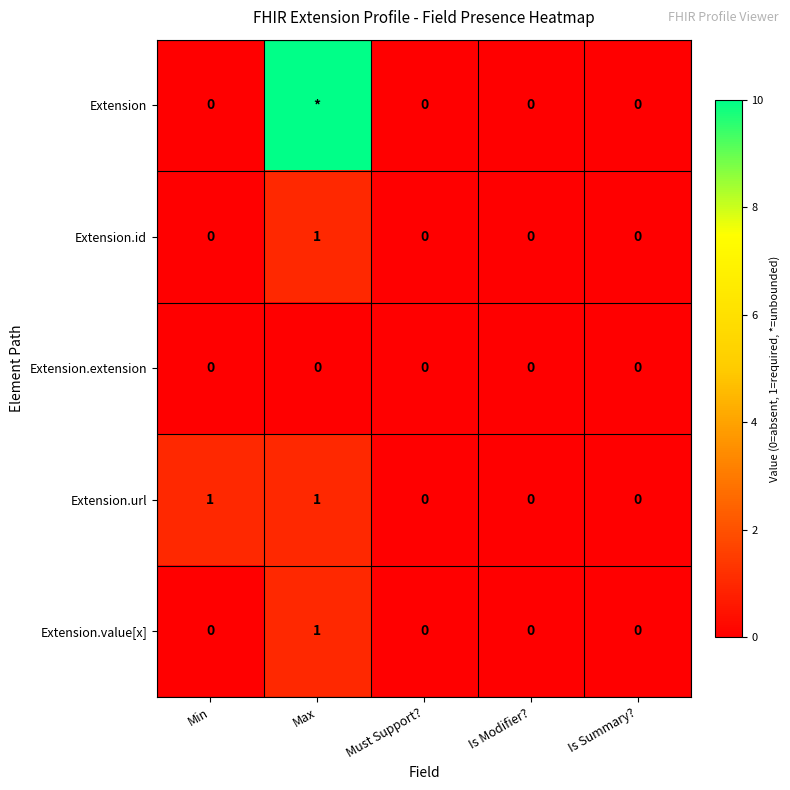

Is it true that Extension.extension equals 0 at Is Modifier??

True